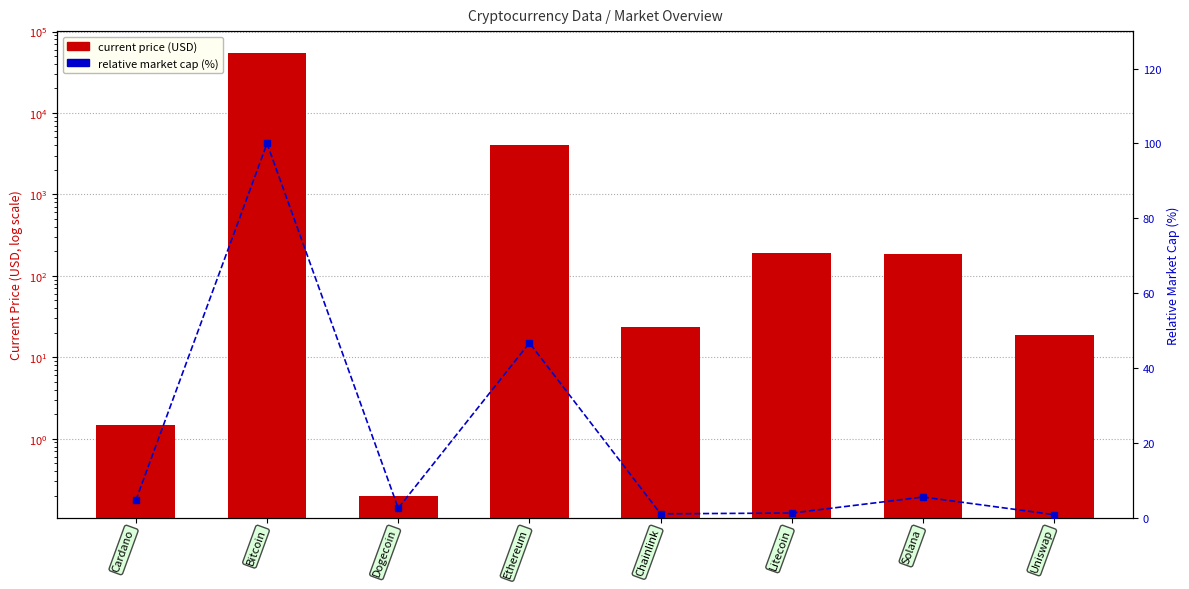

Reading left to right, what are all the values shown in this chart?

current_price: 1.5	54128.0	0.2	4028.2	23.4	188.7	187.0	18.9
market_cap_rank_pct: 4.7	100.0	2.6	46.7	1.1	1.3	5.6	0.8